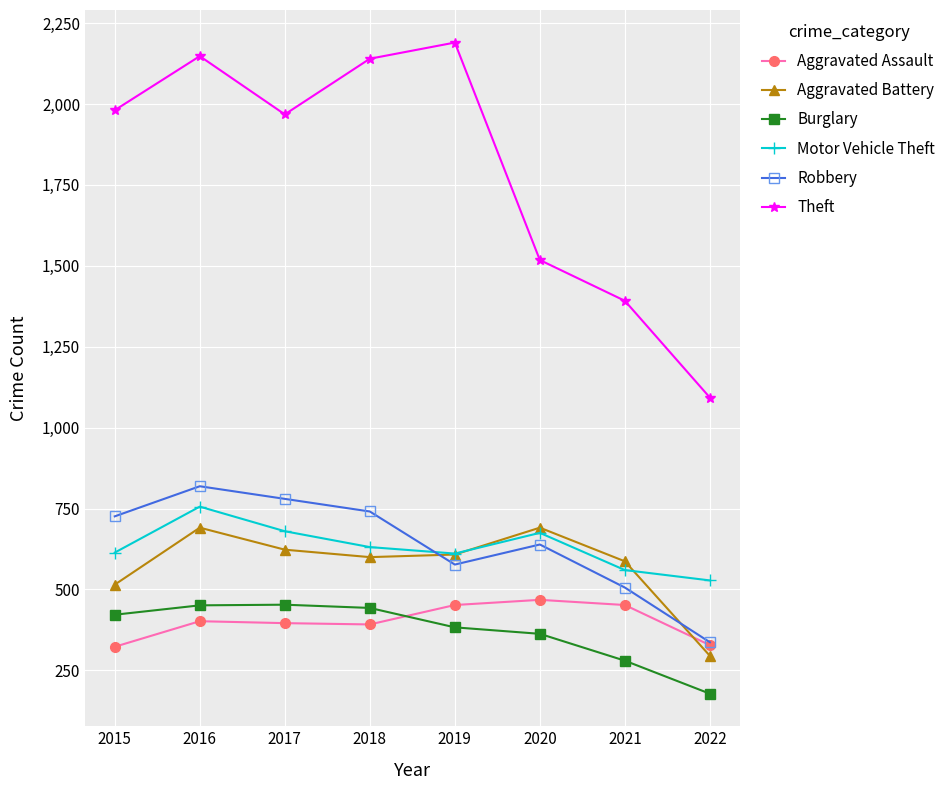

What is the maximum value shown in the chart?

2190